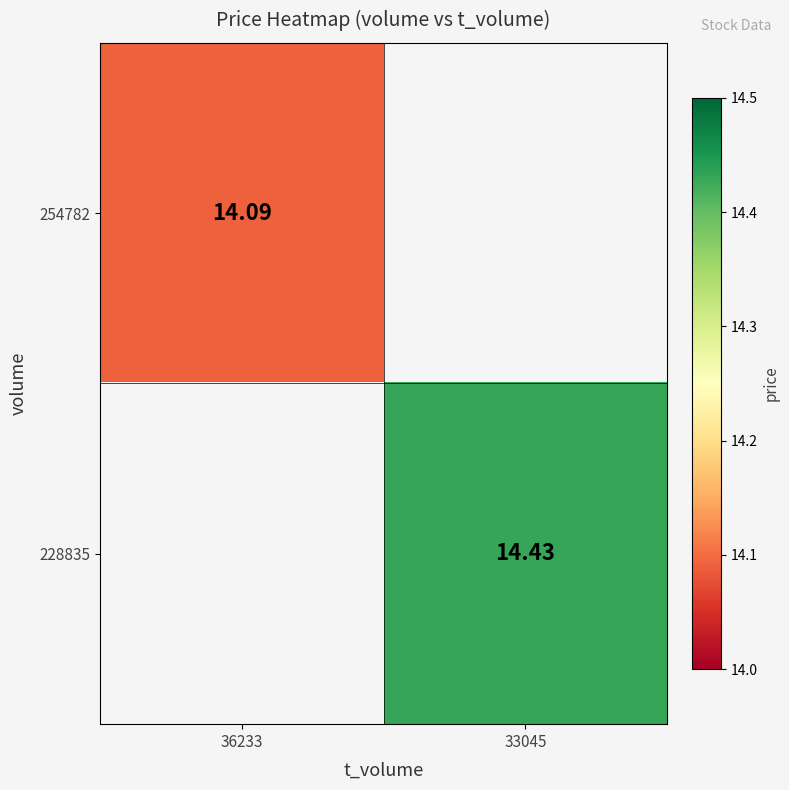

Is the value of 254782 at 36233 greater than the value of 228835 at 33045?

No